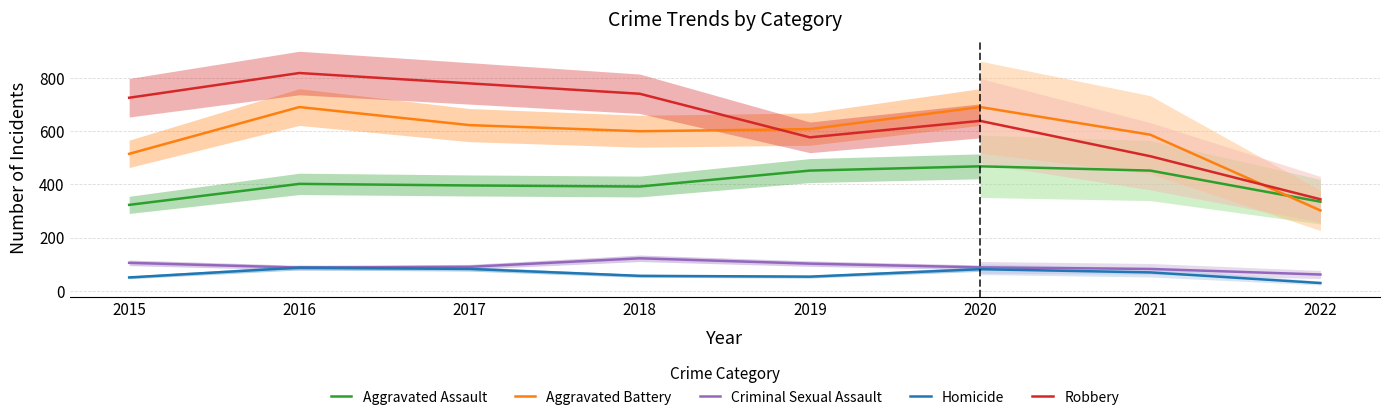

True or false: Aggravated Assault has a value of 673 at 2019.

False